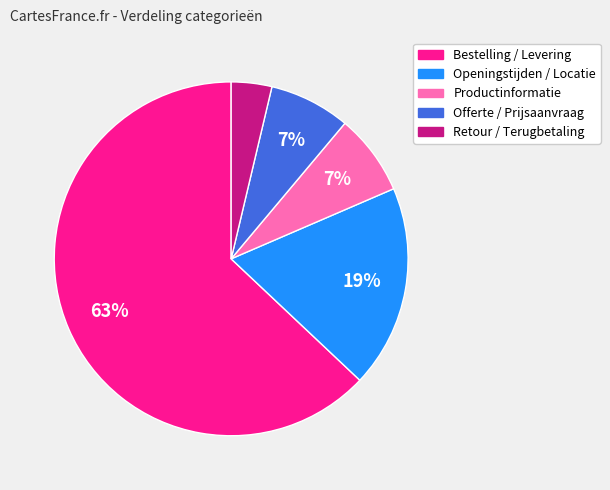

To the nearest percent, what percentage of the pie is Offerte / Prijsaanvraag?

7%